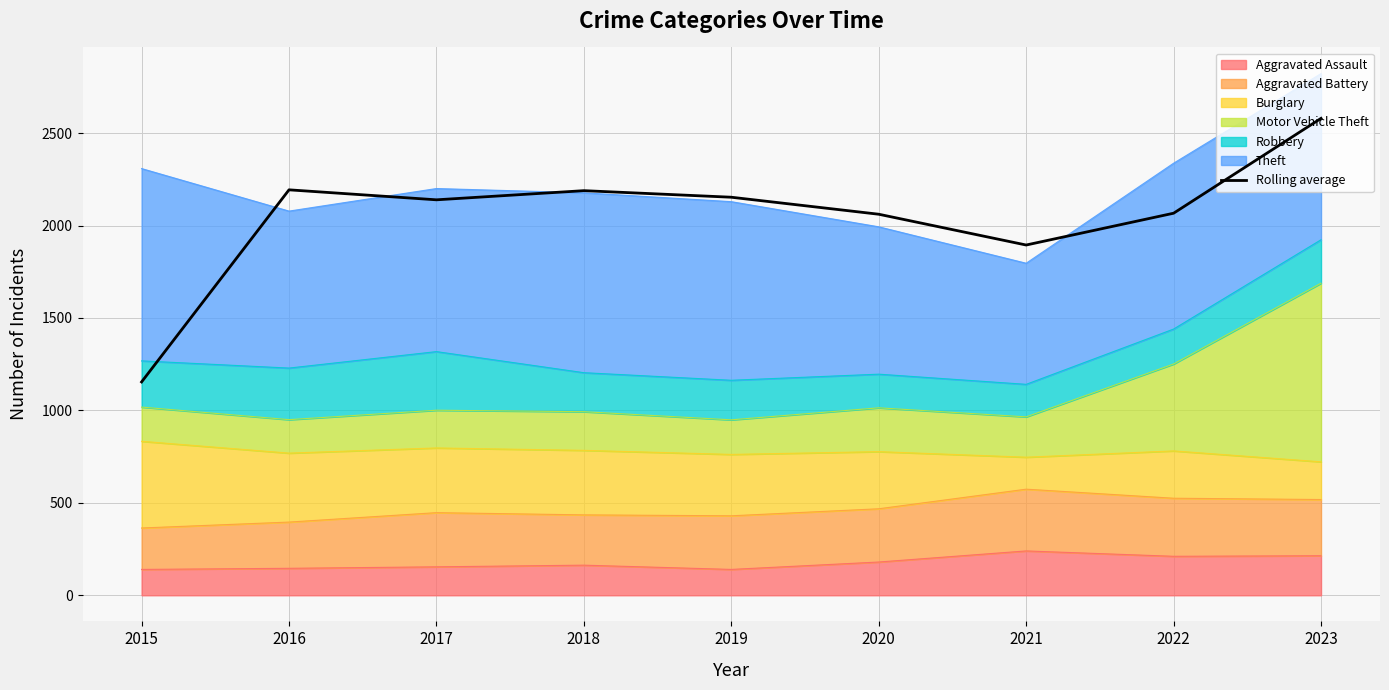

Is it true that the value at 2023 is 2579.5?

True